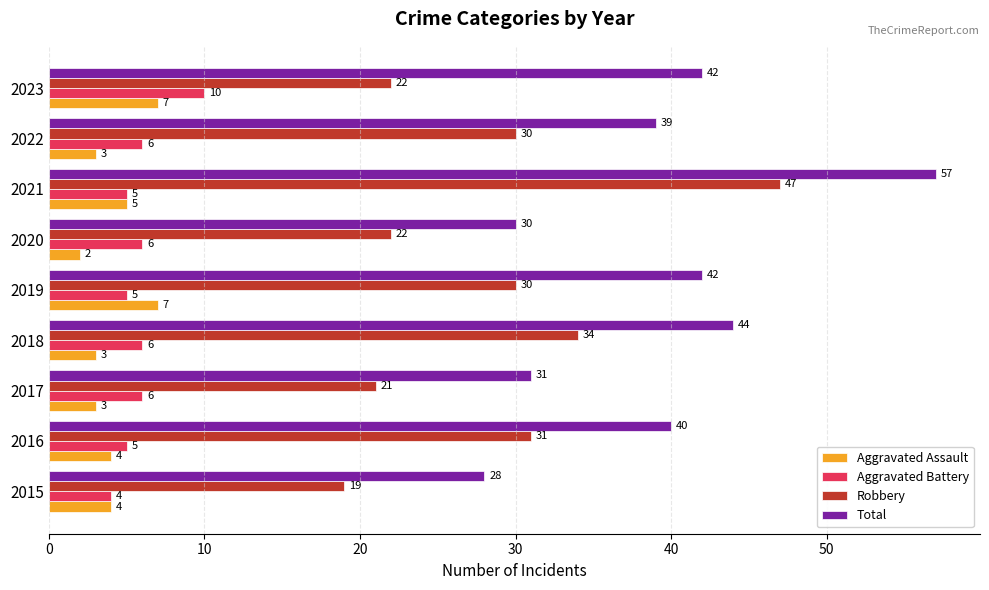

What is the average value of the Aggravated Battery series?

6